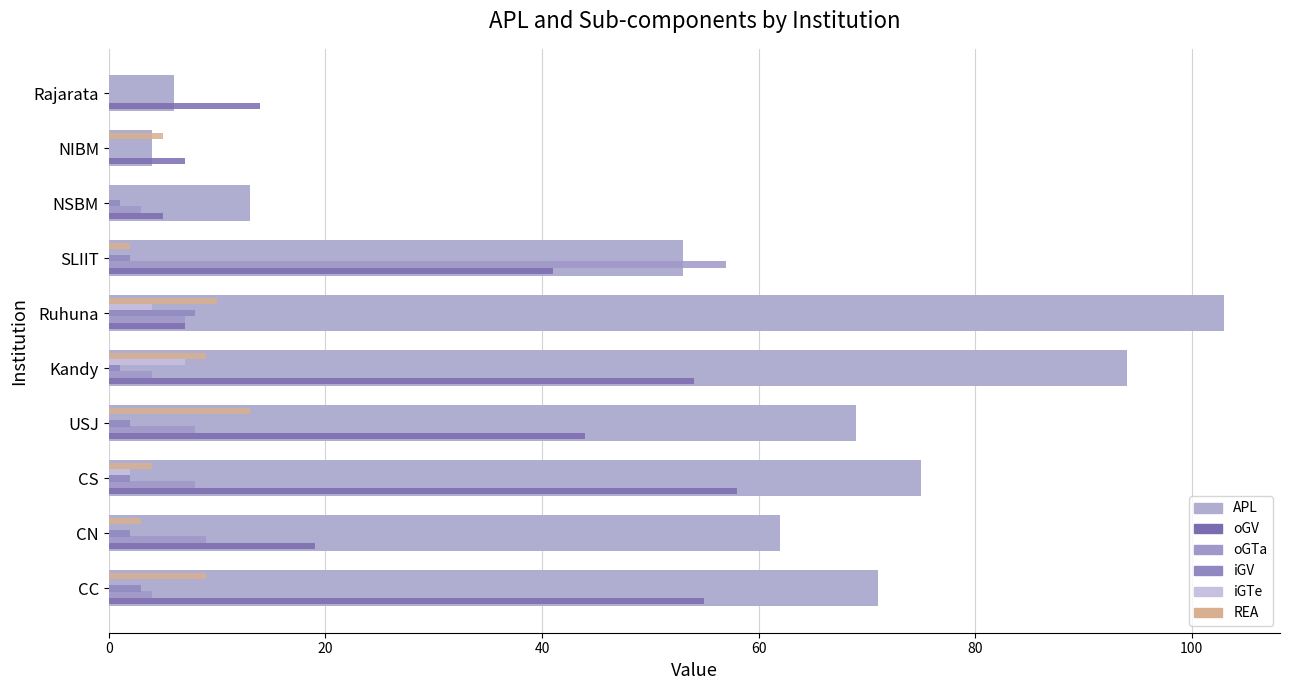

Which series has the largest total across all categories?

APL